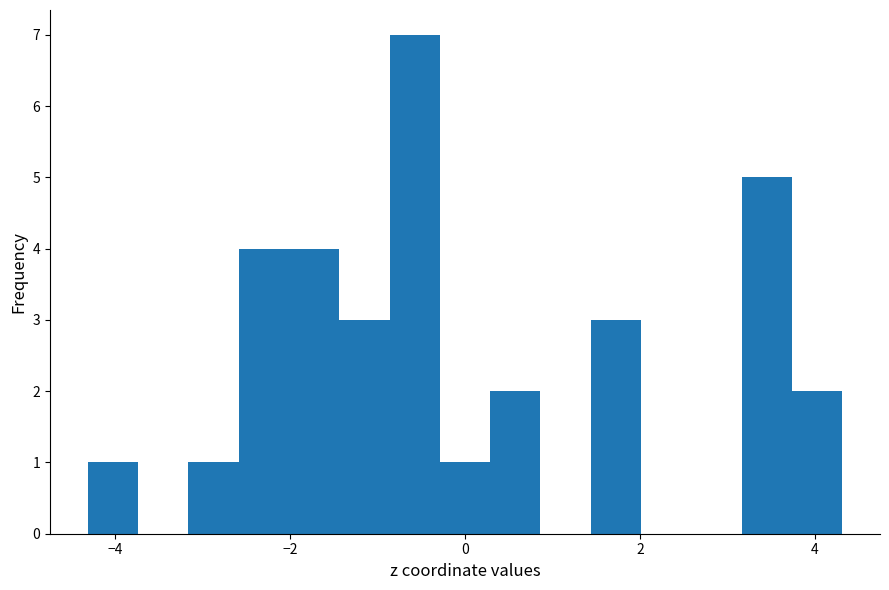

Around what value on the x-axis is the tallest bar? Give the approximate position of its centre, as read against the axis.

-0.6